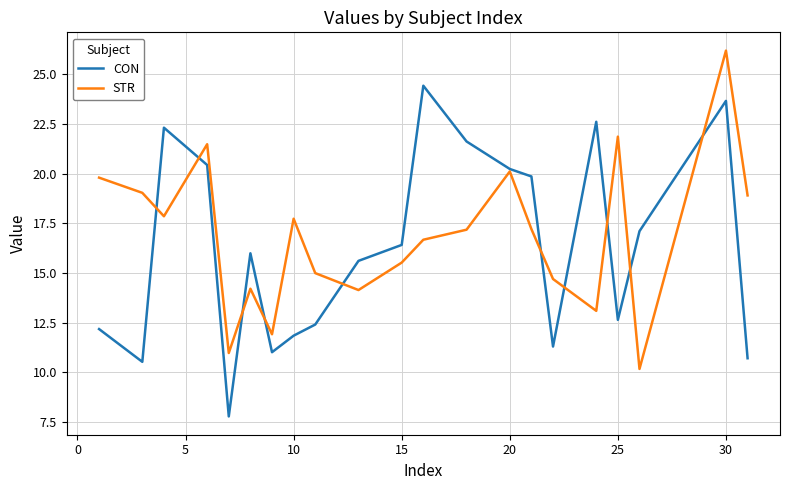

List the series in order of their peak value, highest first.

STR, CON